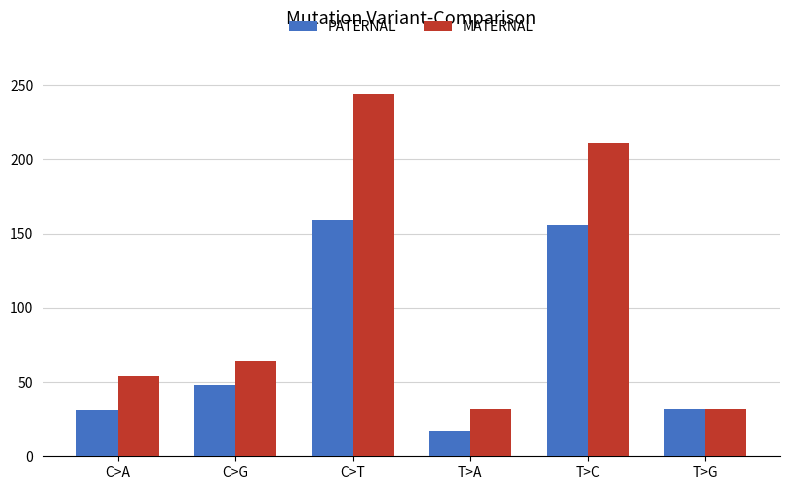

What are all the series names shown in the legend?

PATERNAL, MATERNAL